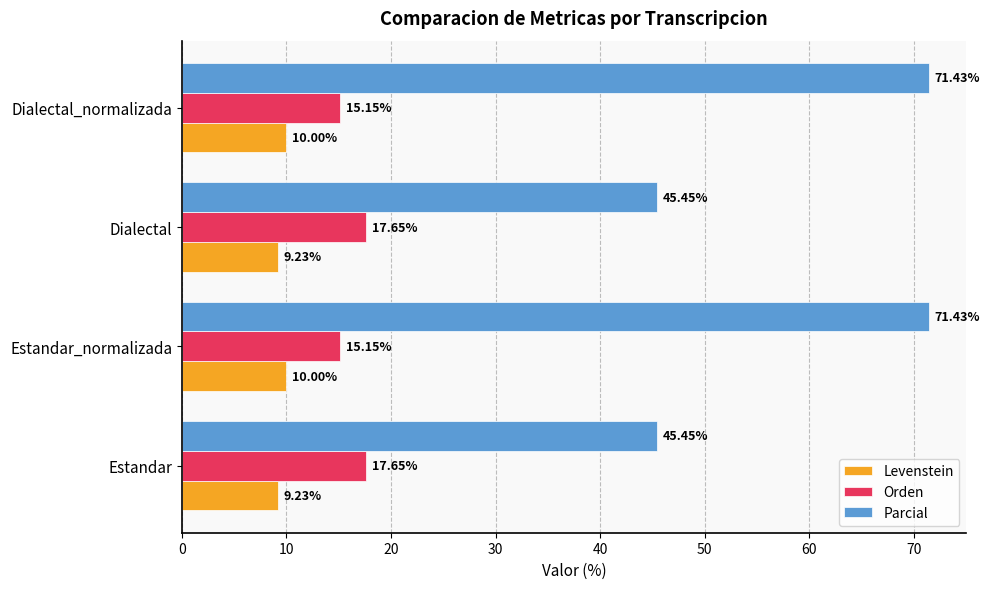

What is the sum of all Parcial values?

233.8